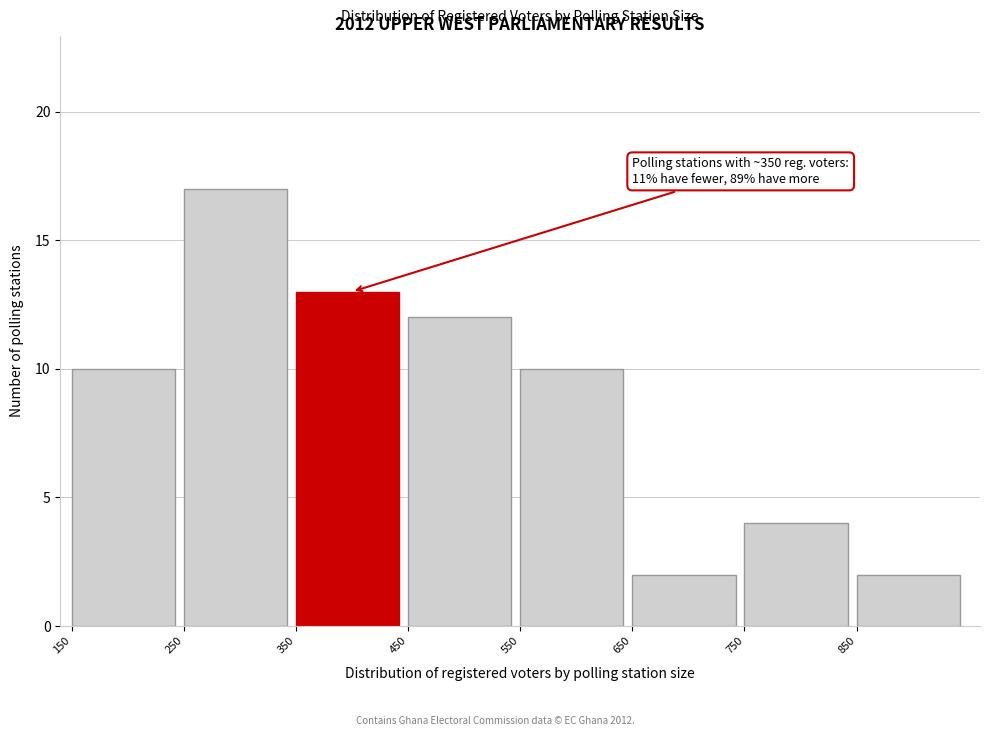

Which range on the x-axis has the tallest bar?

250 to 350